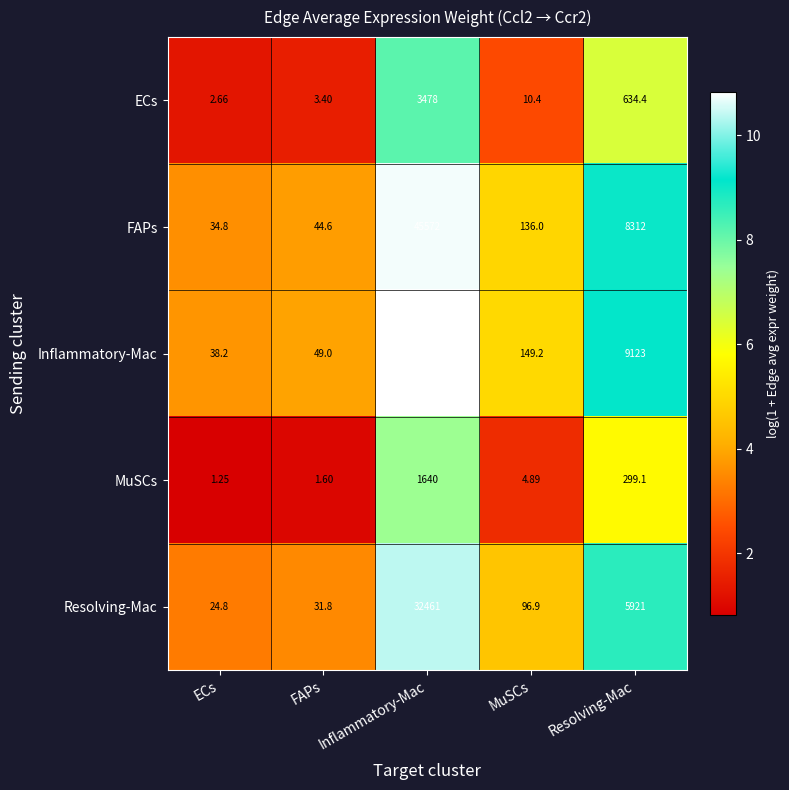

At which label does ECs reach its peak?

Inflammatory-Mac